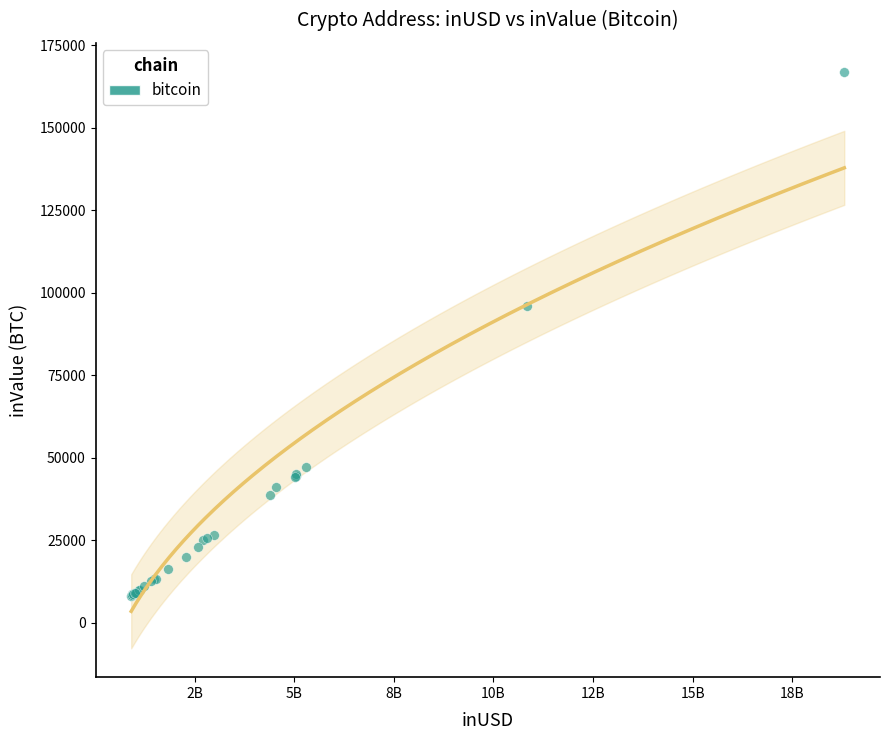

What Y value in the scatter plot is closest to 87605?

95979.9